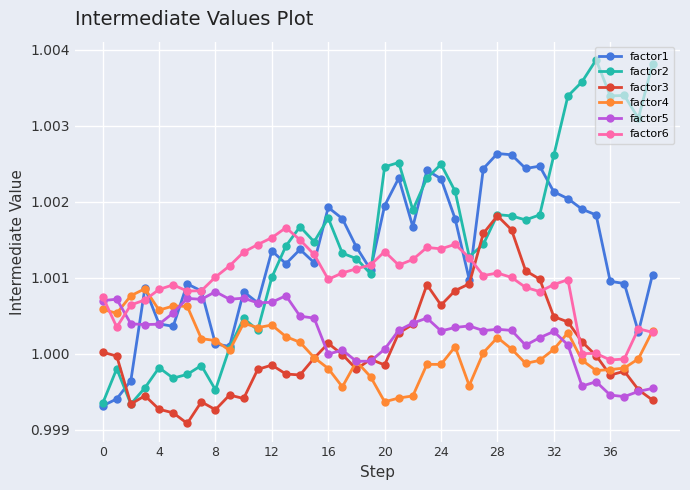

Which series has the largest range (max minus min)?

factor2